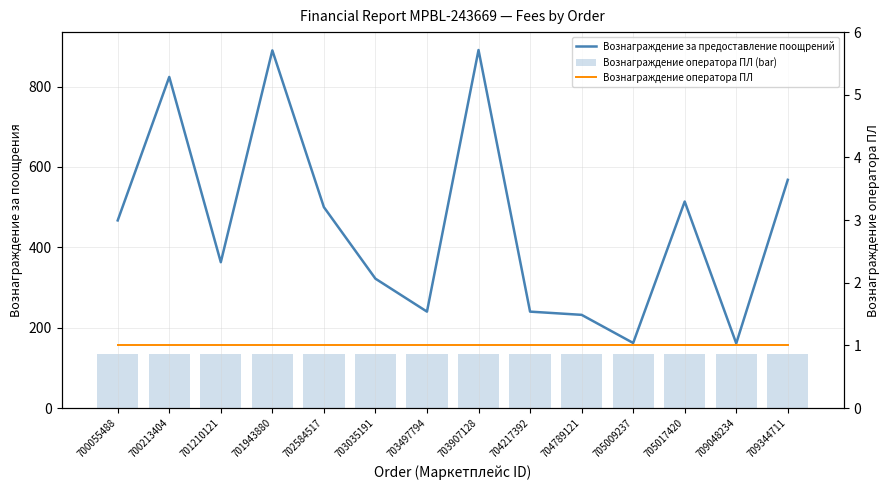

What is the minimum value shown in the chart?

1.0